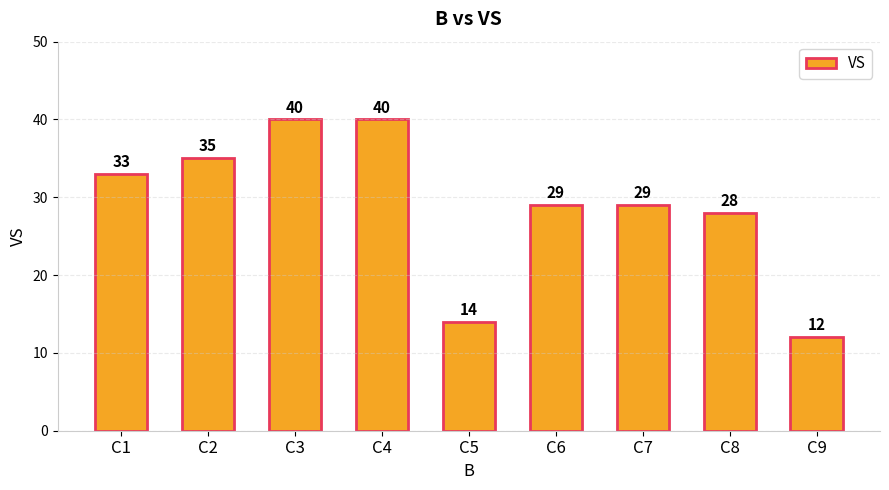

Approximately how many times larger is the value at C9 compared to C2?

0.3